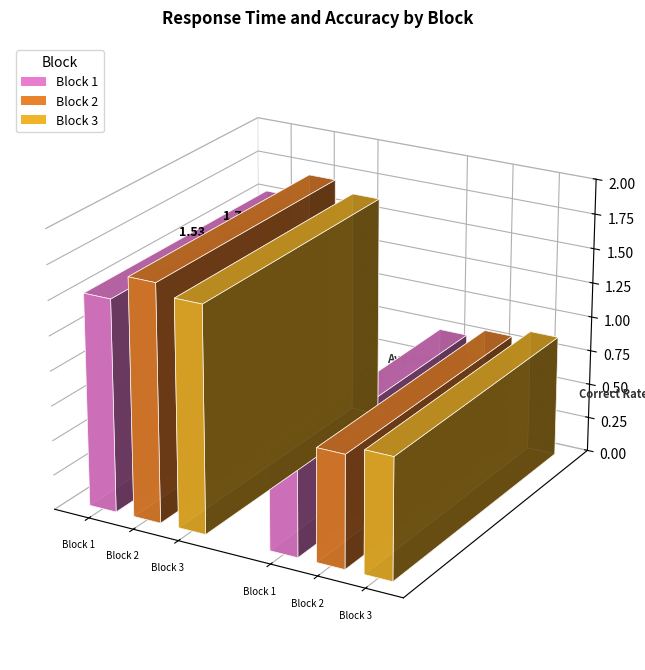

What is the average value of the Correct Rate series?

0.8